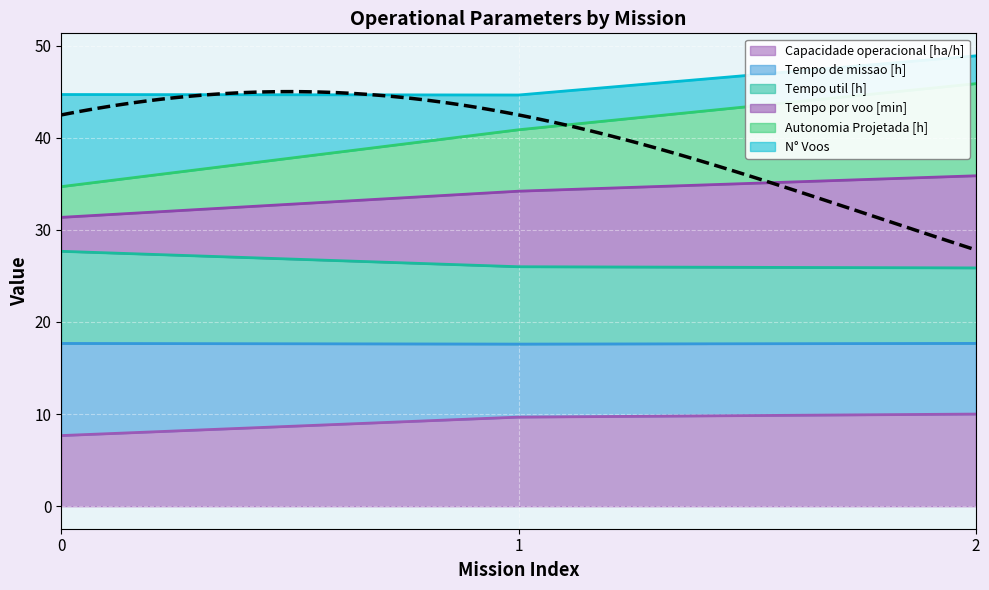

What value does the Tempo de missao [h] series have at 0?

27.7